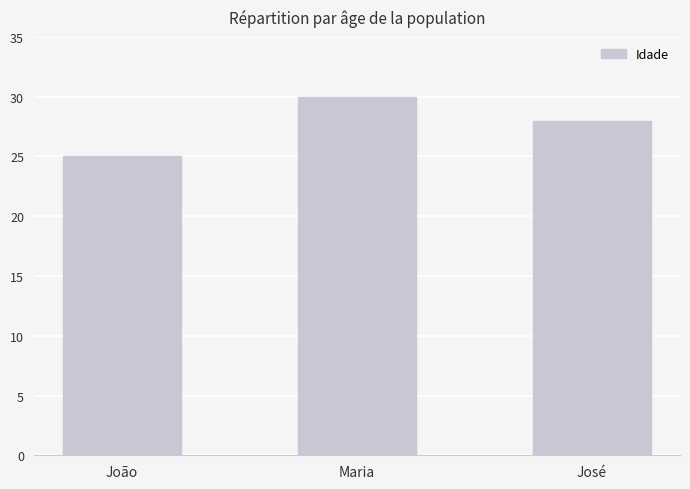

Reading left to right, list all the values displayed in this chart.

25	30	28